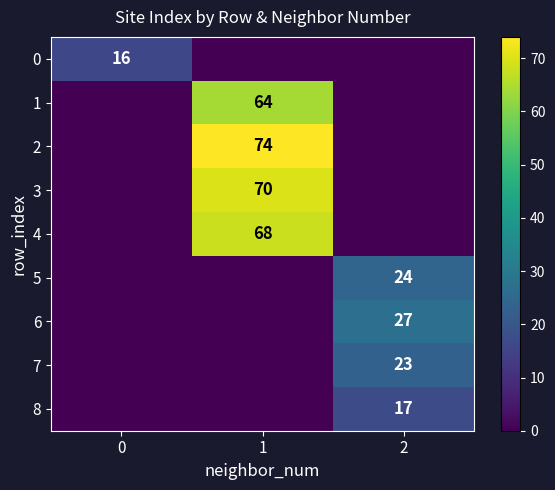

What is the sum of all 8 values?

17